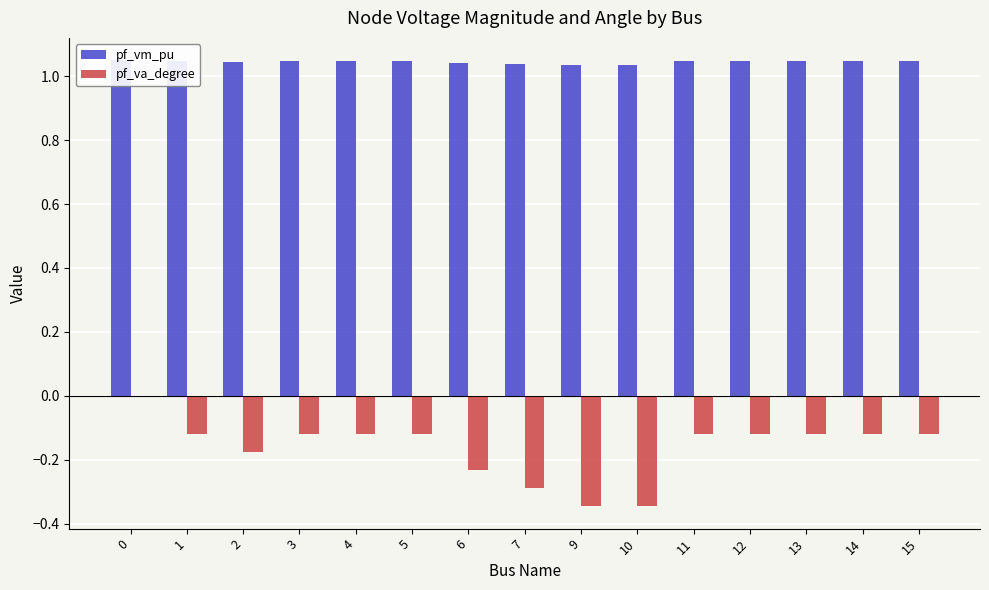

Reading left to right, list all the values displayed in this chart.

pf_vm_pu: 0=1.0	1=1.0	2=1.0	3=1.0	4=1.0	5=1.0	6=1.0	7=1.0	9=1.0	10=1.0	11=1.0	12=1.0	13=1.0	14=1.0	15=1.0
pf_va_degree: 0=-0.0	1=-0.1	2=-0.2	3=-0.1	4=-0.1	5=-0.1	6=-0.2	7=-0.3	9=-0.3	10=-0.3	11=-0.1	12=-0.1	13=-0.1	14=-0.1	15=-0.1